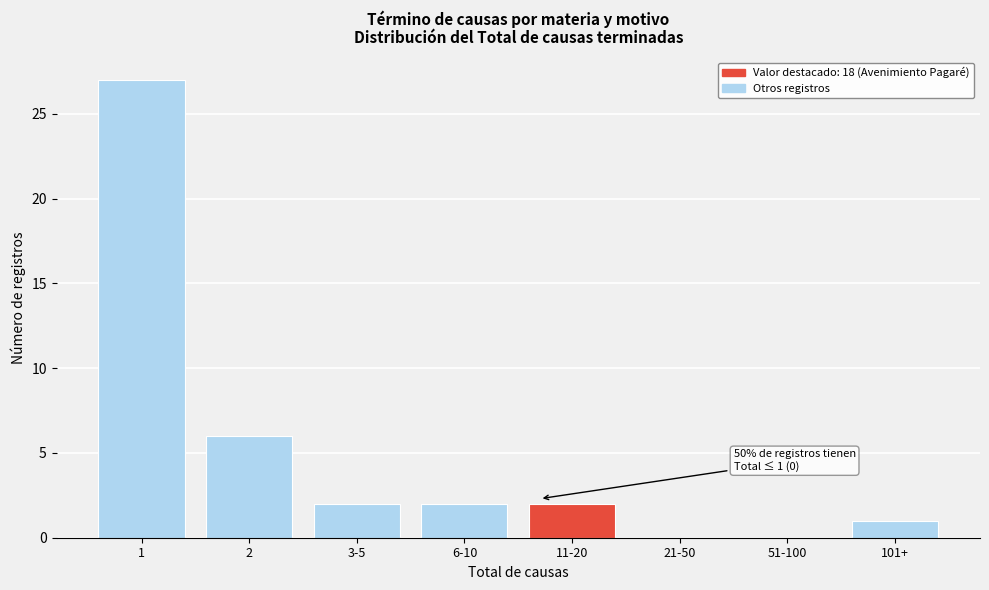

Reading right to left, transcribe all the data shown in this chart.

101+=1	51-100=0	21-50=0	11-20=2	6-10=2	3-5=2	2=6	1=27